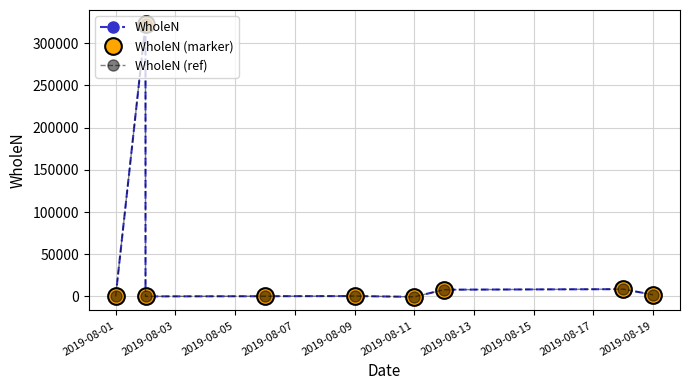

How many data points in WholeN are above 505?

4